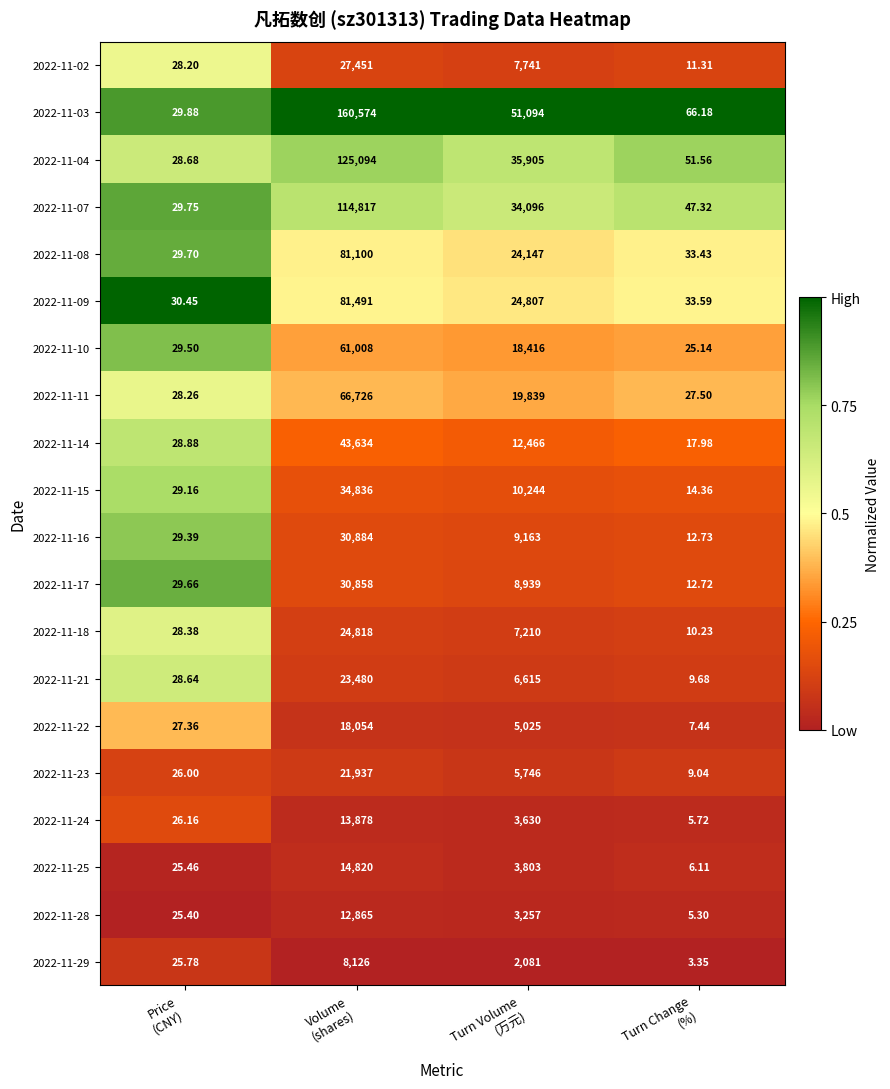

What is the spread (max minus min) of values at Volume
(shares)?

152448.0